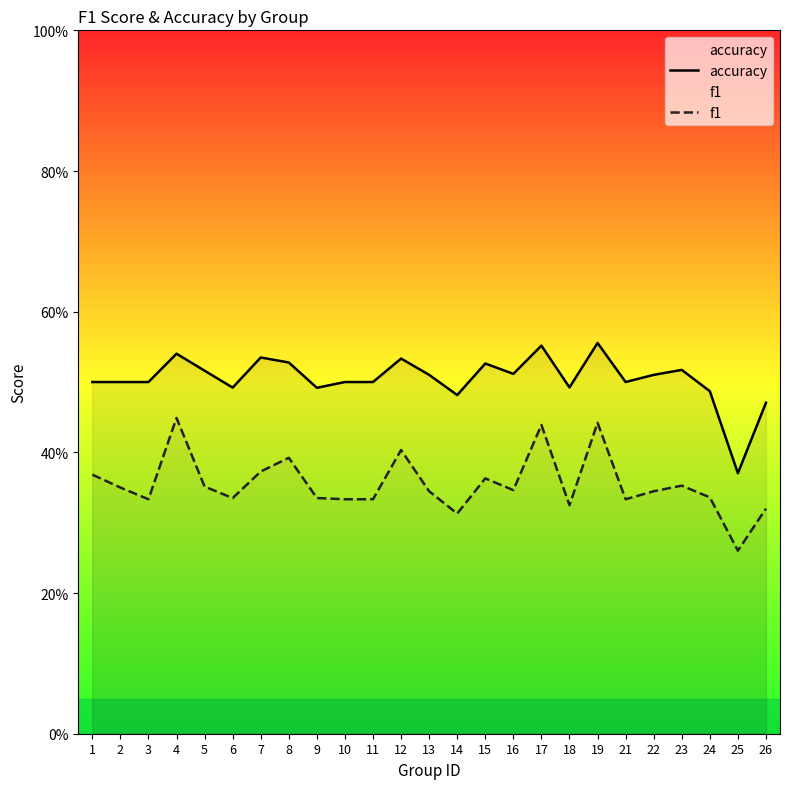

What is the value of the accuracy point at the 13th from the left?

0.5